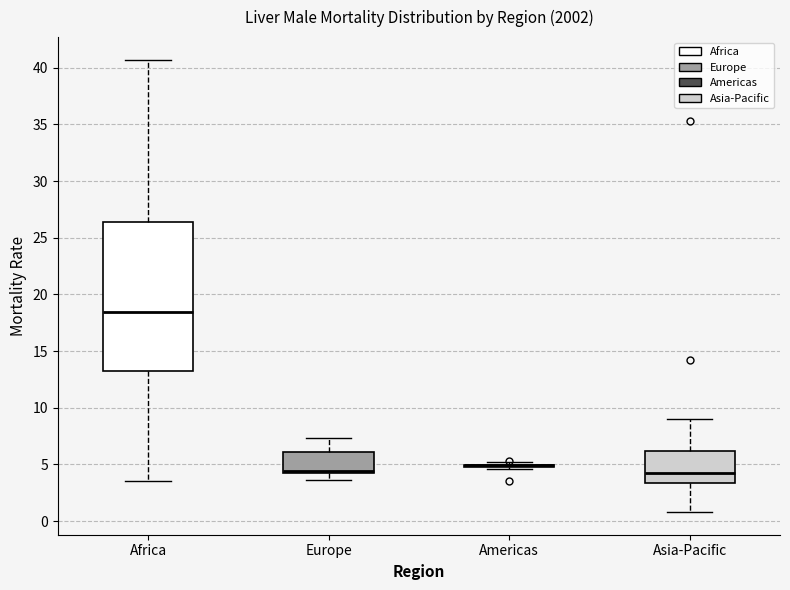

Reading left to right, transcribe this box plot: for each box, give where its median line is, the range the box spans, and where its two whiskers end, as read against the y-axis. The values are not printed on the chart, so give them approximately, as read against the axis.

Africa: median 18.5, box 13.0 to 26.5, whiskers 3.5 to 40.5
Europe: median 4.5, box 4.0 to 6.0, whiskers 3.5 to 7.5
Americas: box collapsed to a line at 5.0, whiskers 4.5 to 5.5
Asia-Pacific: median 4.5, box 3.5 to 6.0, whiskers 1.0 to 9.0